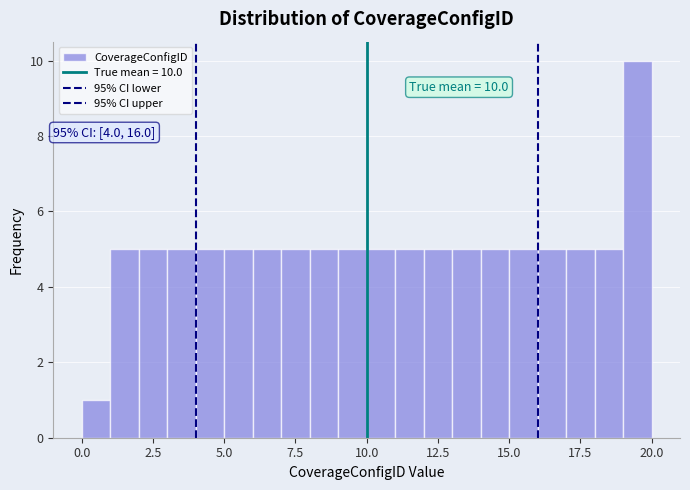

Read against the x-axis, roughly where is the centre of the tallest bar?

19.5